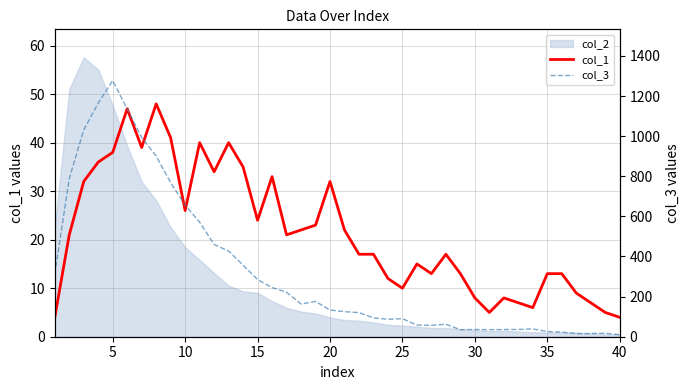

True or false: col_1 and col_3 intersect in this chart.

False